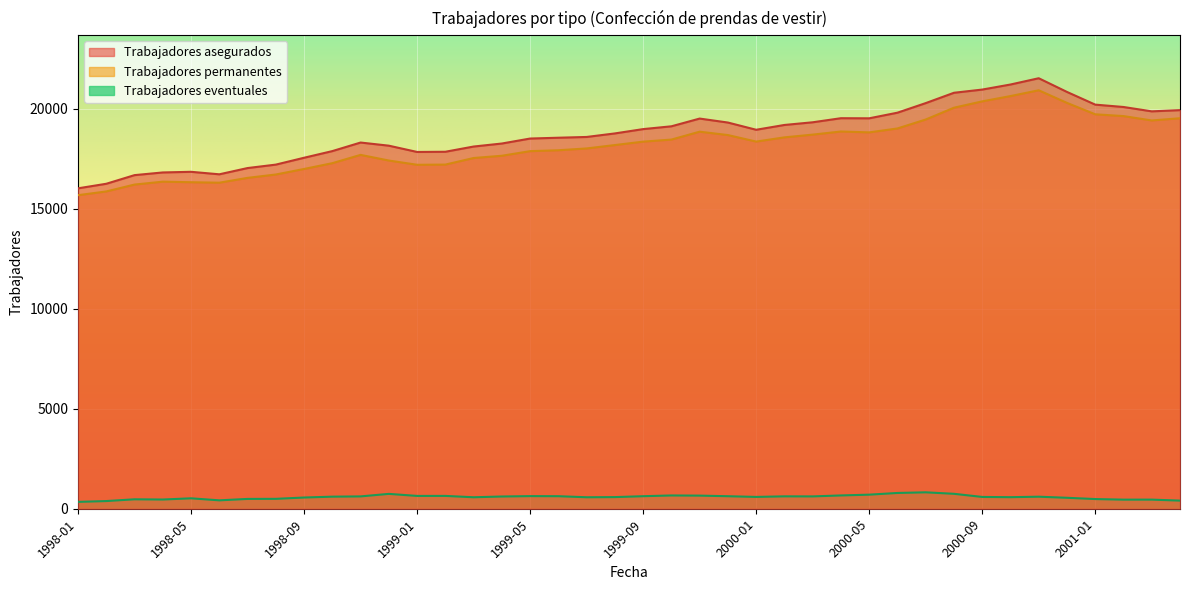

At how many categories does at least one series exceed 13966?

40